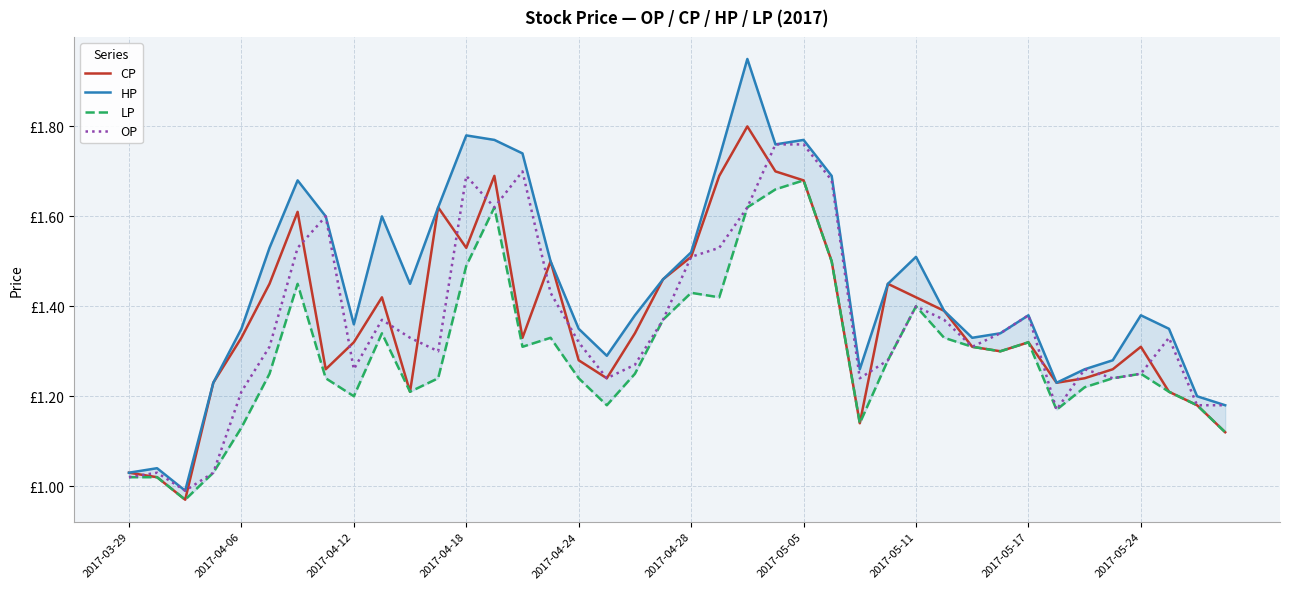

True or false: OP and HP cross at least once.

False